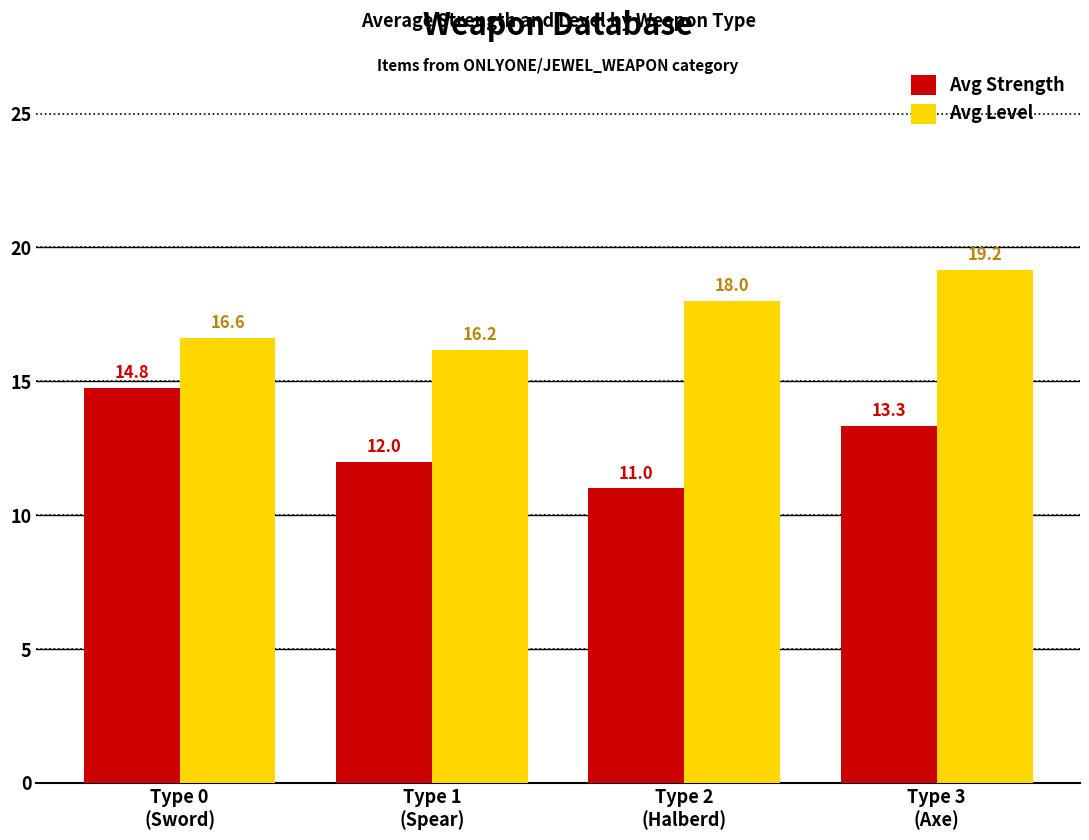

Which series has the largest range (max minus min)?

Avg Strength